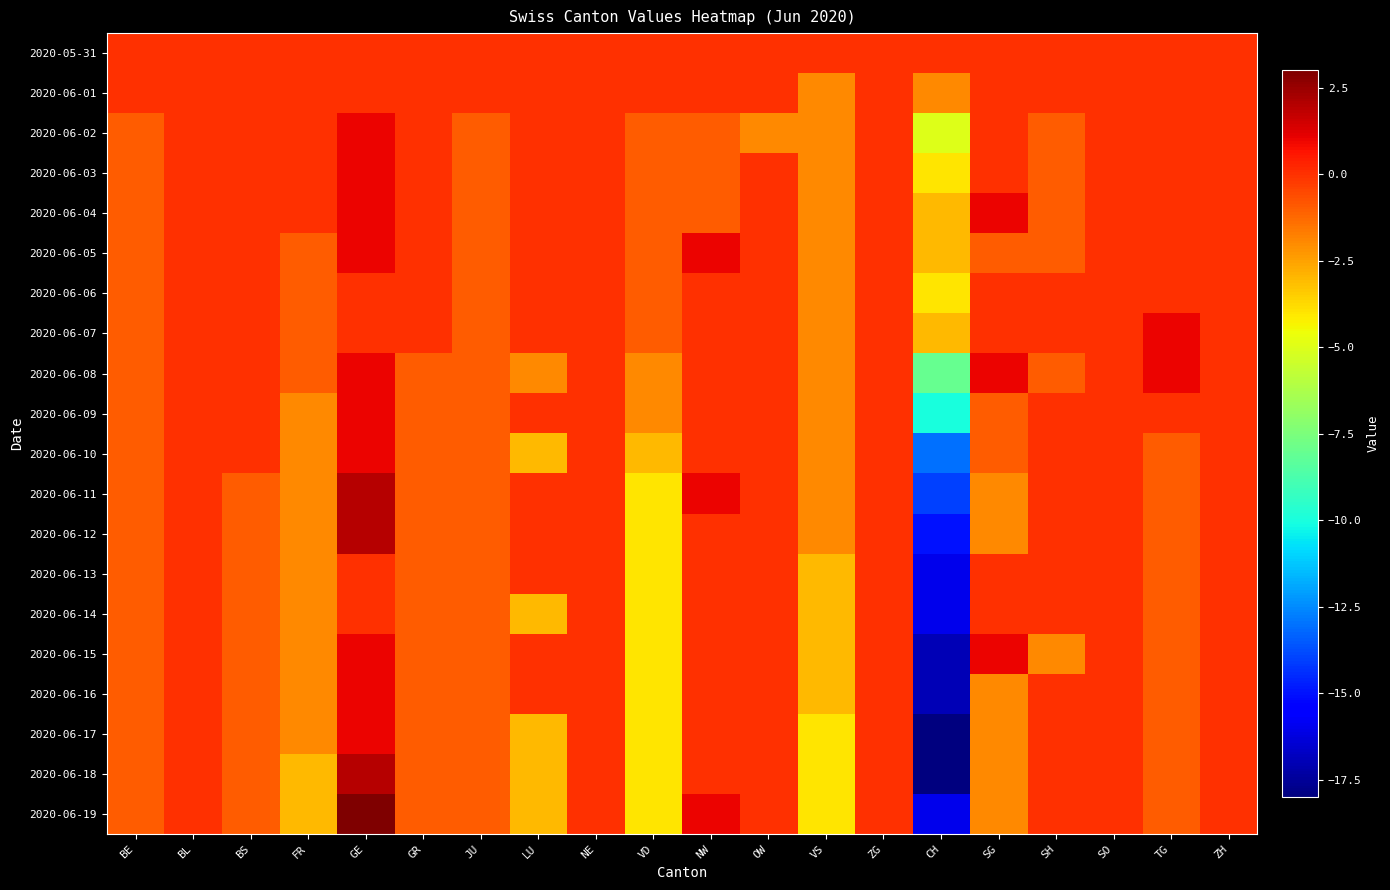

Reading left to right, what are all the values shown in this chart?

2020-05-31: BE=0	BL=0	BS=0	FR=0	GE=0	GR=0	JU=0	LU=0	NE=0	VD=0	NW=0	OW=0	VS=0	ZG=0	CH=0	SG=0	SH=0	SO=0	TG=0	ZH=0
2020-06-01: BE=0	BL=0	BS=0	FR=0	GE=0	GR=0	JU=0	LU=0	NE=0	VD=0	NW=0	OW=0	VS=-2	ZG=0	CH=-2	SG=0	SH=0	SO=0	TG=0	ZH=0
2020-06-02: BE=-1	BL=0	BS=0	FR=0	GE=1	GR=0	JU=-1	LU=0	NE=0	VD=-1	NW=-1	OW=-2	VS=-2	ZG=0	CH=-5	SG=0	SH=-1	SO=0	TG=0	ZH=0
2020-06-03: BE=-1	BL=0	BS=0	FR=0	GE=1	GR=0	JU=-1	LU=0	NE=0	VD=-1	NW=-1	OW=0	VS=-2	ZG=0	CH=-4	SG=0	SH=-1	SO=0	TG=0	ZH=0
2020-06-04: BE=-1	BL=0	BS=0	FR=0	GE=1	GR=0	JU=-1	LU=0	NE=0	VD=-1	NW=-1	OW=0	VS=-2	ZG=0	CH=-3	SG=1	SH=-1	SO=0	TG=0	ZH=0
2020-06-05: BE=-1	BL=0	BS=0	FR=-1	GE=1	GR=0	JU=-1	LU=0	NE=0	VD=-1	NW=1	OW=0	VS=-2	ZG=0	CH=-3	SG=-1	SH=-1	SO=0	TG=0	ZH=0
2020-06-06: BE=-1	BL=0	BS=0	FR=-1	GE=0	GR=0	JU=-1	LU=0	NE=0	VD=-1	NW=0	OW=0	VS=-2	ZG=0	CH=-4	SG=0	SH=0	SO=0	TG=0	ZH=0
2020-06-07: BE=-1	BL=0	BS=0	FR=-1	GE=0	GR=0	JU=-1	LU=0	NE=0	VD=-1	NW=0	OW=0	VS=-2	ZG=0	CH=-3	SG=0	SH=0	SO=0	TG=1	ZH=0
2020-06-08: BE=-1	BL=0	BS=0	FR=-1	GE=1	GR=-1	JU=-1	LU=-2	NE=0	VD=-2	NW=0	OW=0	VS=-2	ZG=0	CH=-8	SG=1	SH=-1	SO=0	TG=1	ZH=0
2020-06-09: BE=-1	BL=0	BS=0	FR=-2	GE=1	GR=-1	JU=-1	LU=0	NE=0	VD=-2	NW=0	OW=0	VS=-2	ZG=0	CH=-10	SG=-1	SH=0	SO=0	TG=0	ZH=0
2020-06-10: BE=-1	BL=0	BS=0	FR=-2	GE=1	GR=-1	JU=-1	LU=-3	NE=0	VD=-3	NW=0	OW=0	VS=-2	ZG=0	CH=-13	SG=-1	SH=0	SO=0	TG=-1	ZH=0
2020-06-11: BE=-1	BL=0	BS=-1	FR=-2	GE=2	GR=-1	JU=-1	LU=0	NE=0	VD=-4	NW=1	OW=0	VS=-2	ZG=0	CH=-14	SG=-2	SH=0	SO=0	TG=-1	ZH=0
2020-06-12: BE=-1	BL=0	BS=-1	FR=-2	GE=2	GR=-1	JU=-1	LU=0	NE=0	VD=-4	NW=0	OW=0	VS=-2	ZG=0	CH=-15	SG=-2	SH=0	SO=0	TG=-1	ZH=0
2020-06-13: BE=-1	BL=0	BS=-1	FR=-2	GE=0	GR=-1	JU=-1	LU=0	NE=0	VD=-4	NW=0	OW=0	VS=-3	ZG=0	CH=-16	SG=0	SH=0	SO=0	TG=-1	ZH=0
2020-06-14: BE=-1	BL=0	BS=-1	FR=-2	GE=0	GR=-1	JU=-1	LU=-3	NE=0	VD=-4	NW=0	OW=0	VS=-3	ZG=0	CH=-16	SG=0	SH=0	SO=0	TG=-1	ZH=0
2020-06-15: BE=-1	BL=0	BS=-1	FR=-2	GE=1	GR=-1	JU=-1	LU=0	NE=0	VD=-4	NW=0	OW=0	VS=-3	ZG=0	CH=-17	SG=1	SH=-2	SO=0	TG=-1	ZH=0
2020-06-16: BE=-1	BL=0	BS=-1	FR=-2	GE=1	GR=-1	JU=-1	LU=0	NE=0	VD=-4	NW=0	OW=0	VS=-3	ZG=0	CH=-17	SG=-2	SH=0	SO=0	TG=-1	ZH=0
2020-06-17: BE=-1	BL=0	BS=-1	FR=-2	GE=1	GR=-1	JU=-1	LU=-3	NE=0	VD=-4	NW=0	OW=0	VS=-4	ZG=0	CH=-18	SG=-2	SH=0	SO=0	TG=-1	ZH=0
2020-06-18: BE=-1	BL=0	BS=-1	FR=-3	GE=2	GR=-1	JU=-1	LU=-3	NE=0	VD=-4	NW=0	OW=0	VS=-4	ZG=0	CH=-18	SG=-2	SH=0	SO=0	TG=-1	ZH=0
2020-06-19: BE=-1	BL=0	BS=-1	FR=-3	GE=3	GR=-1	JU=-1	LU=-3	NE=0	VD=-4	NW=1	OW=0	VS=-4	ZG=0	CH=-16	SG=-2	SH=0	SO=0	TG=-1	ZH=0